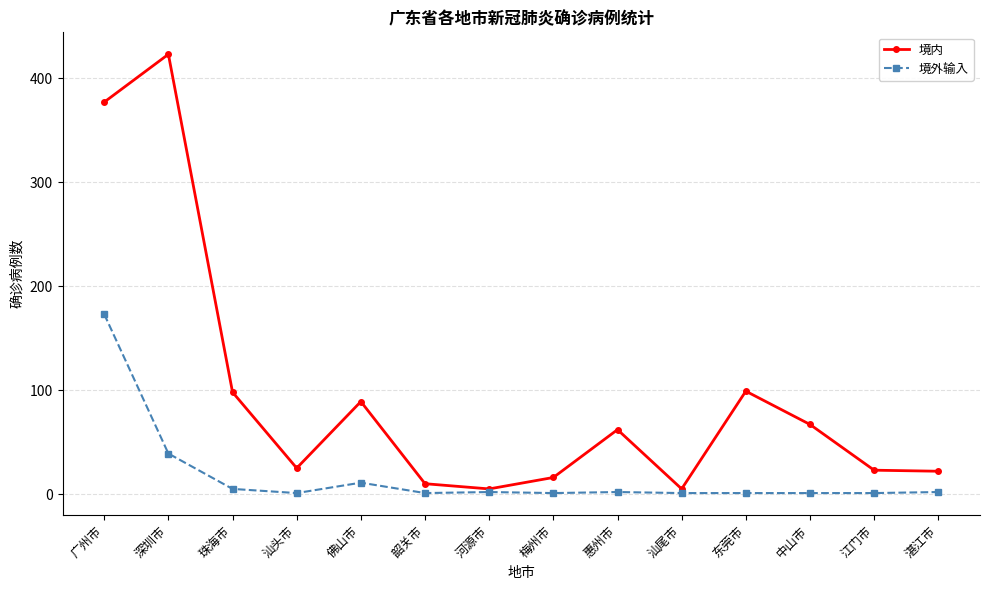

Which series has the largest total across all categories?

境内